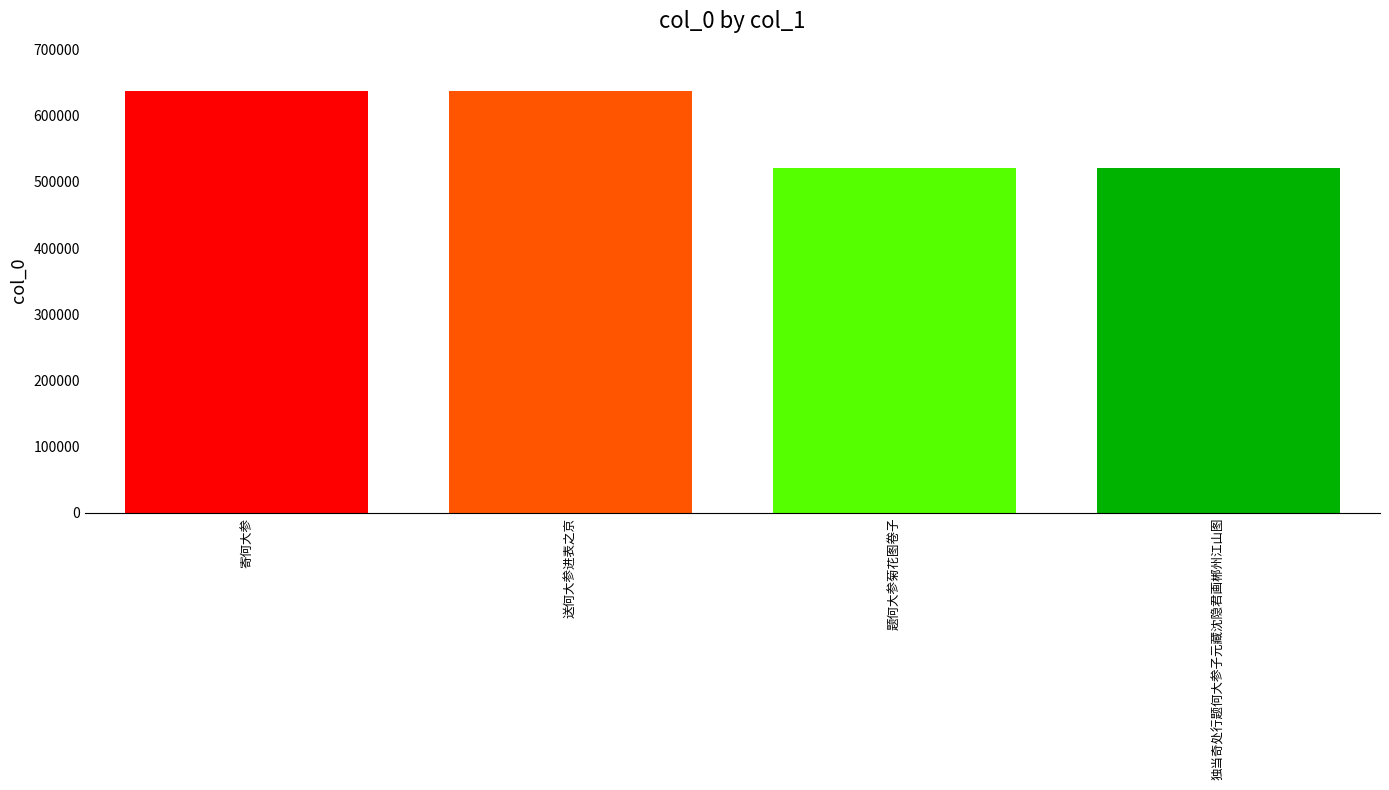

What is the value of the 3rd bar from the left?

520927